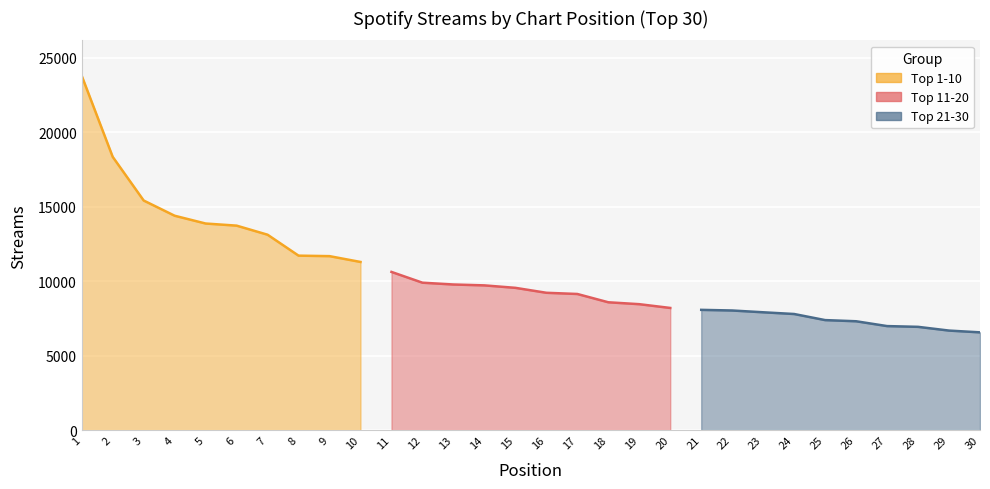

True or false: Top 1-10 and Top 11-20 cross at least once.

False